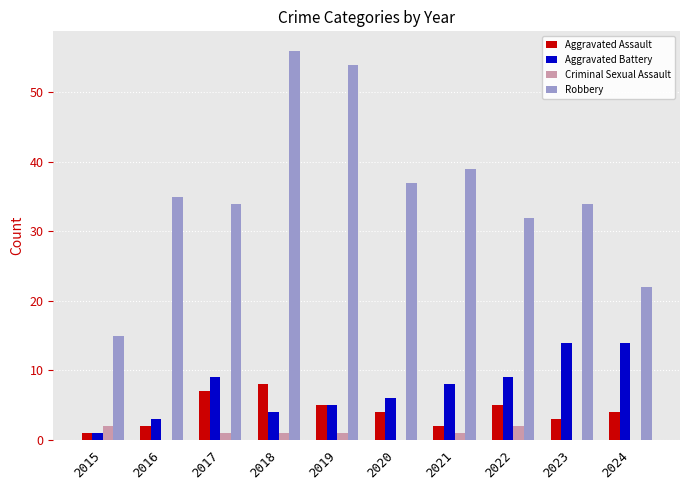

What are all the series names shown in the legend?

Aggravated Assault, Aggravated Battery, Criminal Sexual Assault, Robbery